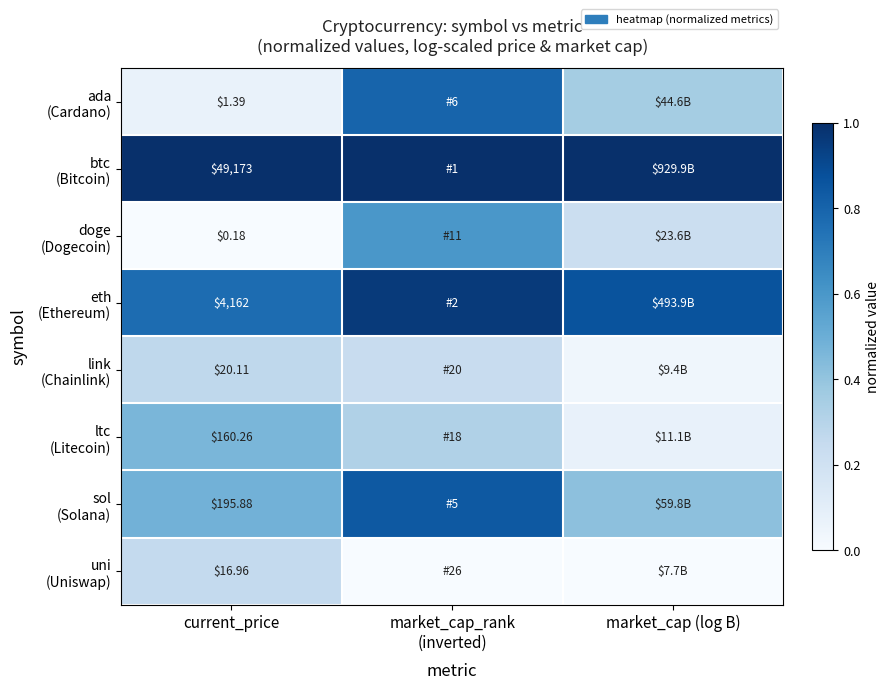

True or false: ada (Cardano) has a value of 0.0 at current_price.

False